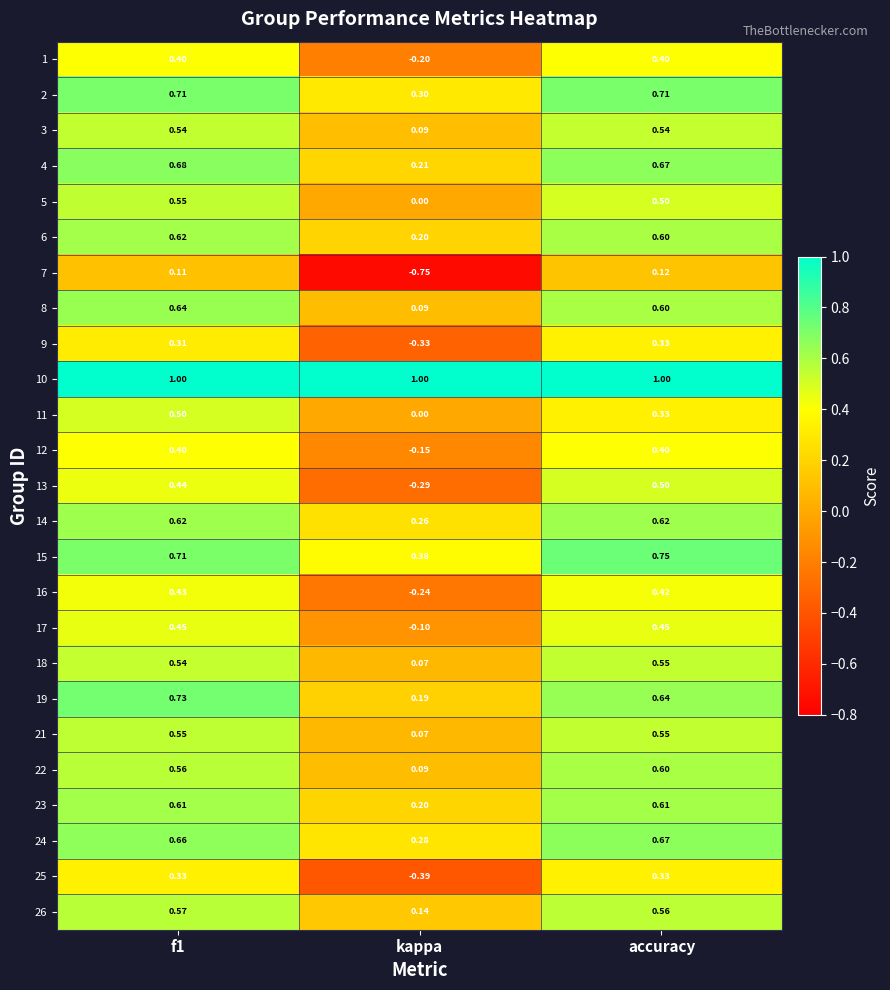

Is the value of 4 at f1 greater than the value of 16 at f1?

Yes